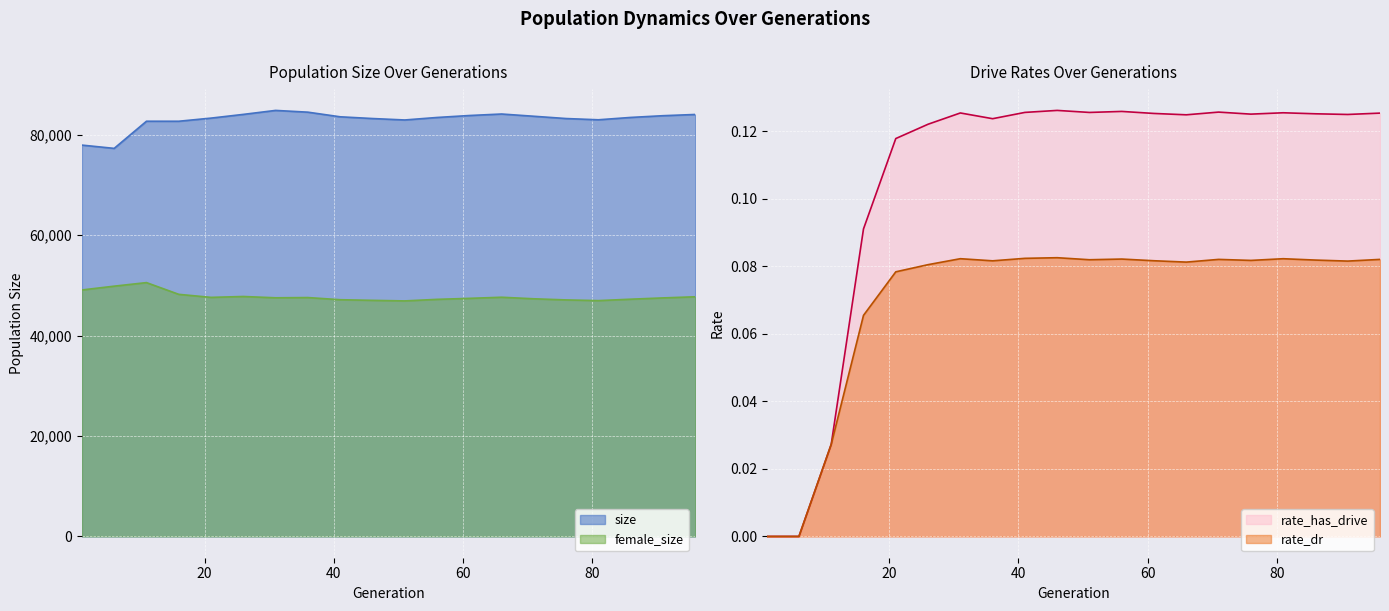

Count the rate_dr values in the range 0 to 1.

20